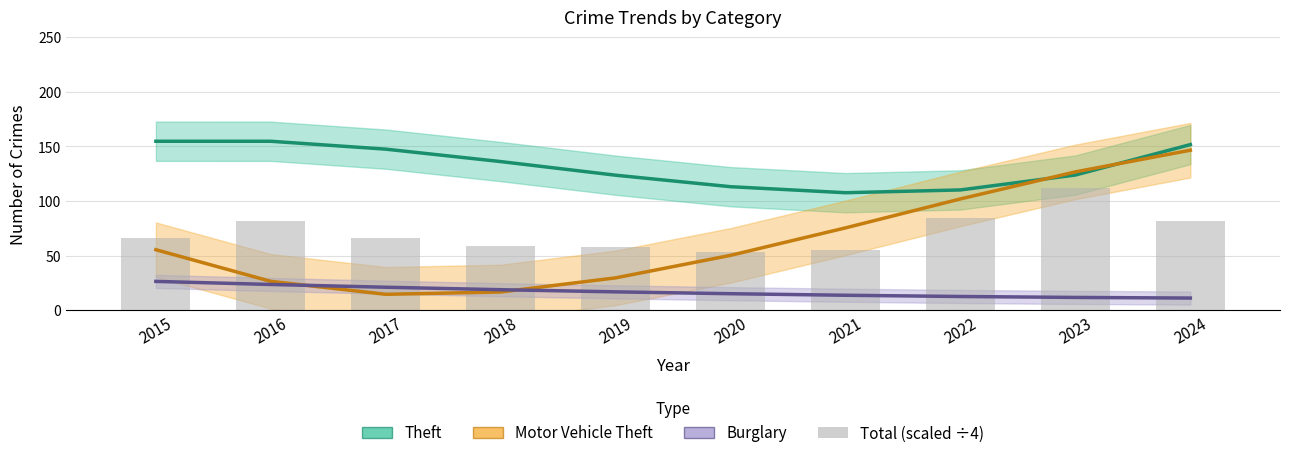

Which series has the largest total across all categories?

Theft